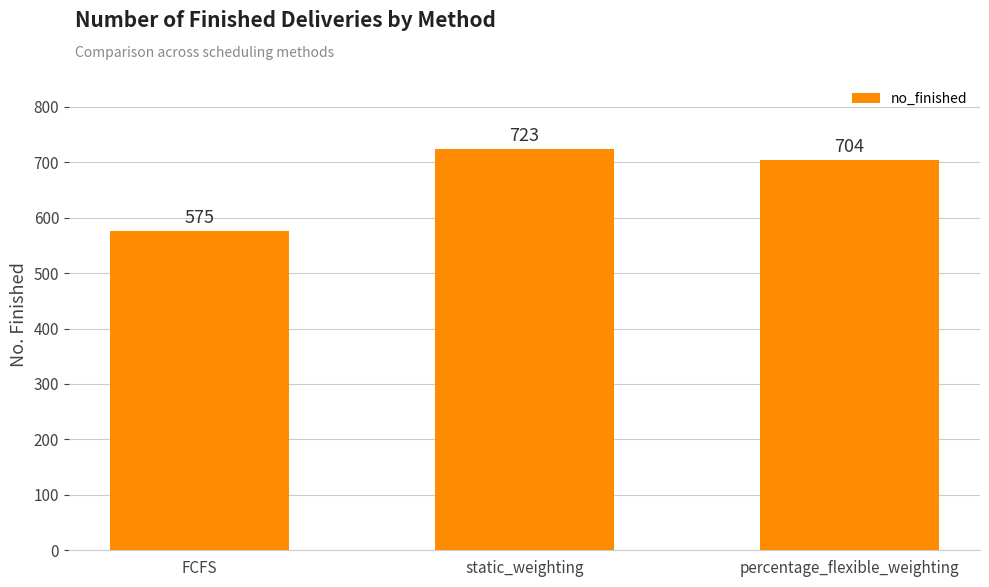

List the labels in order of value, smallest first.

FCFS, percentage_flexible_weighting, static_weighting